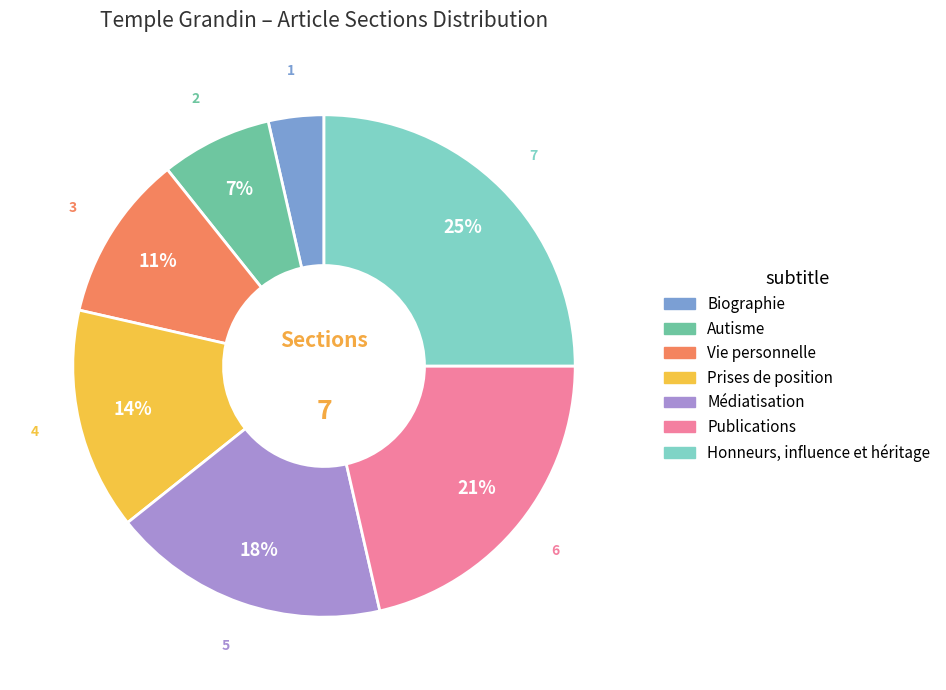

To the nearest percent, what portion does Vie personnelle represent?

11%